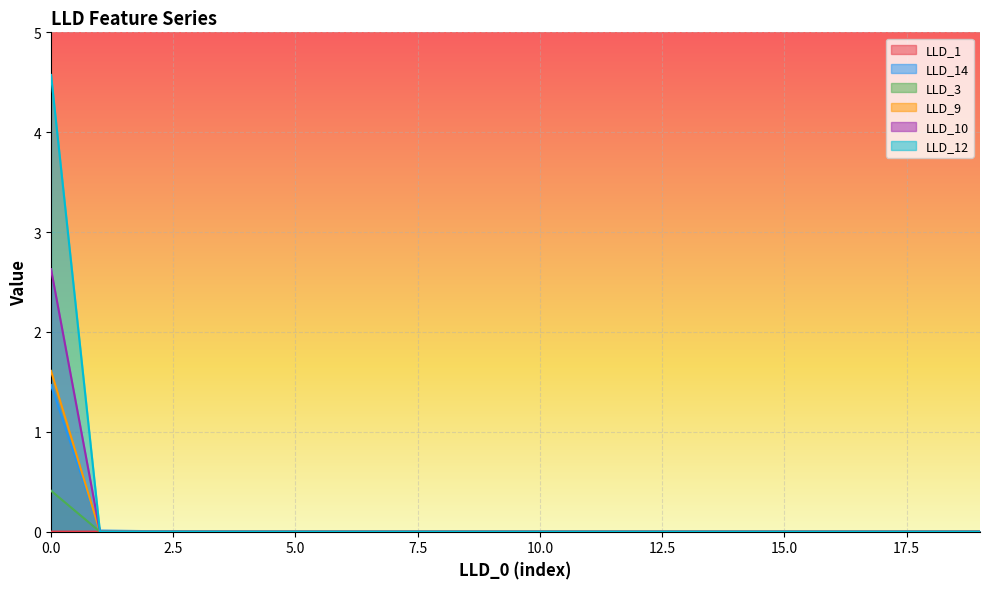

The LLD_12 series shows 0.0 at 5. True or false?

True